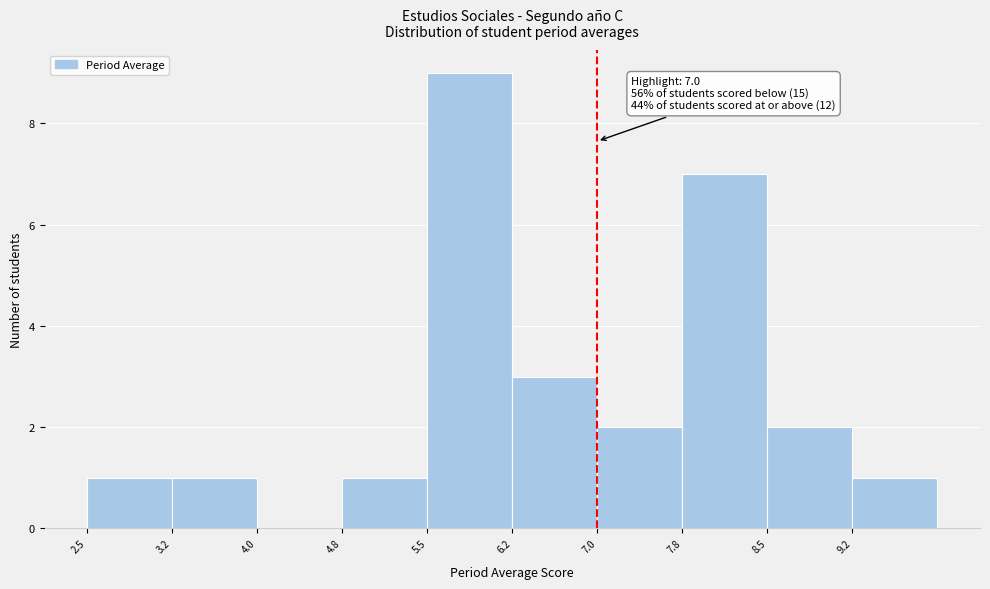

Which range on the x-axis has the tallest bar?

5.50 to 6.25